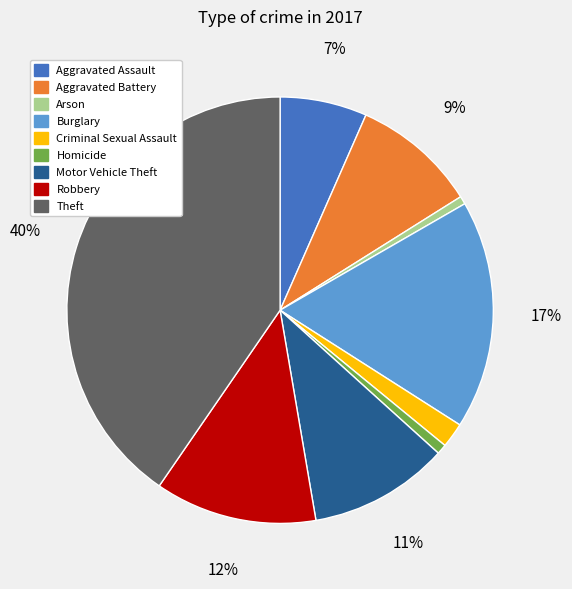

Between Criminal Sexual Assault and Aggravated Battery, which is larger?

Aggravated Battery